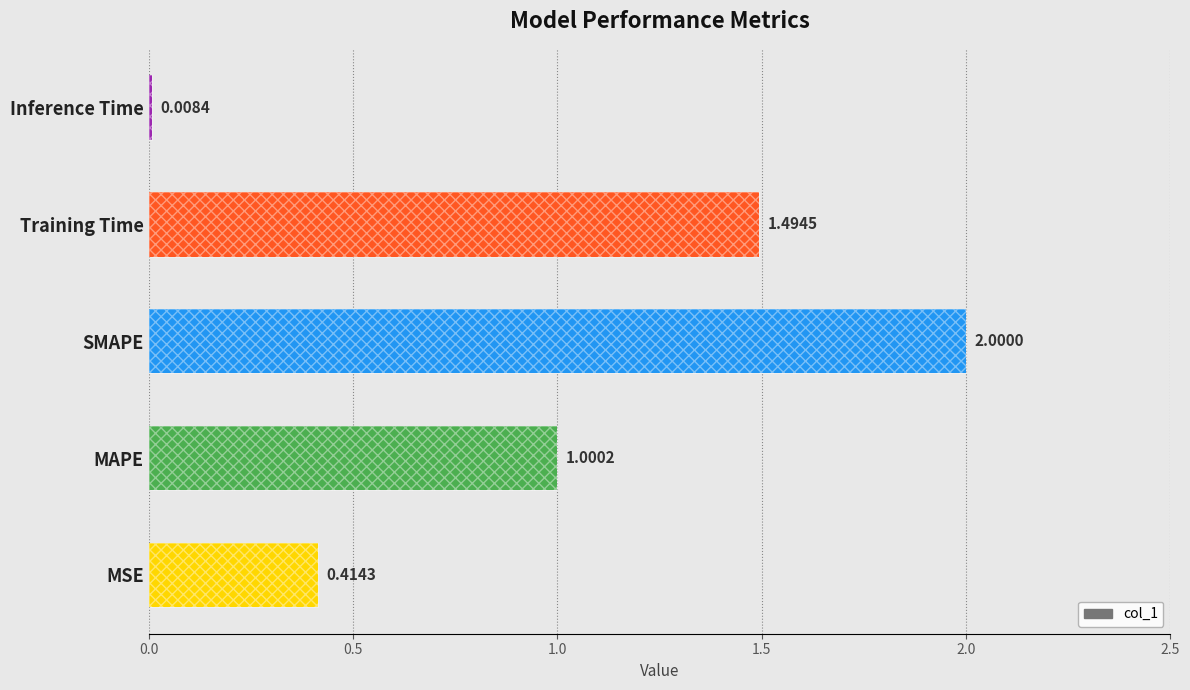

What is the difference between the maximum and minimum values?

2.0